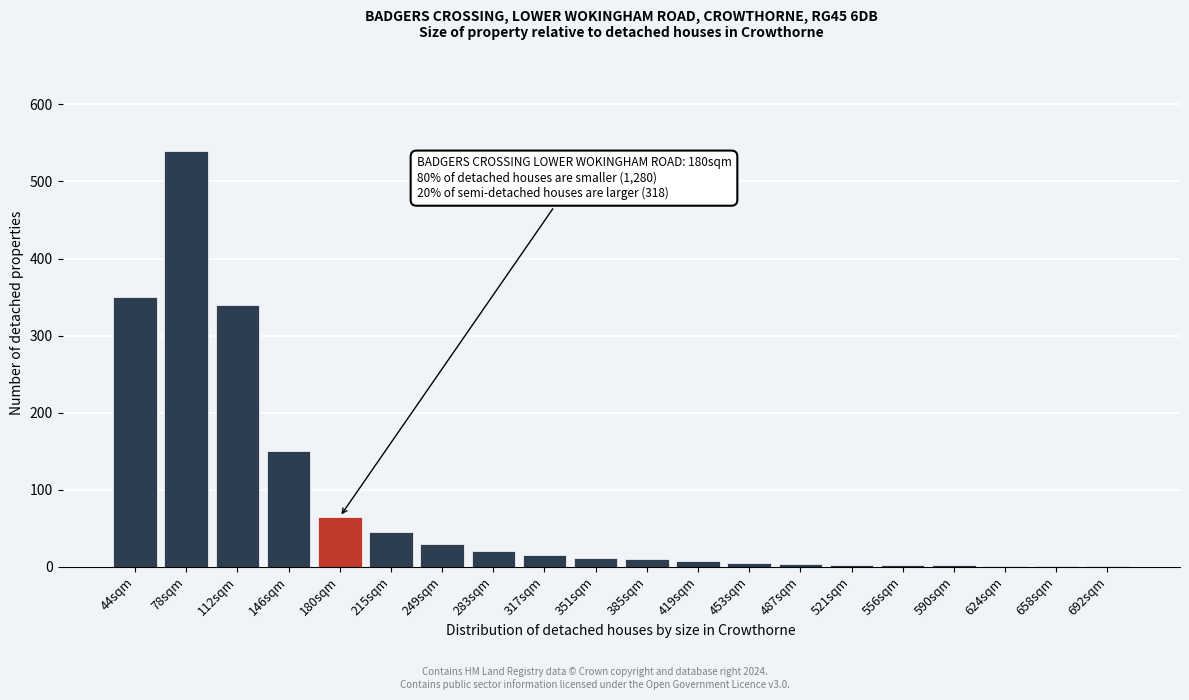

Approximately how many times larger is the value at 146sqm compared to 215sqm?

3.3